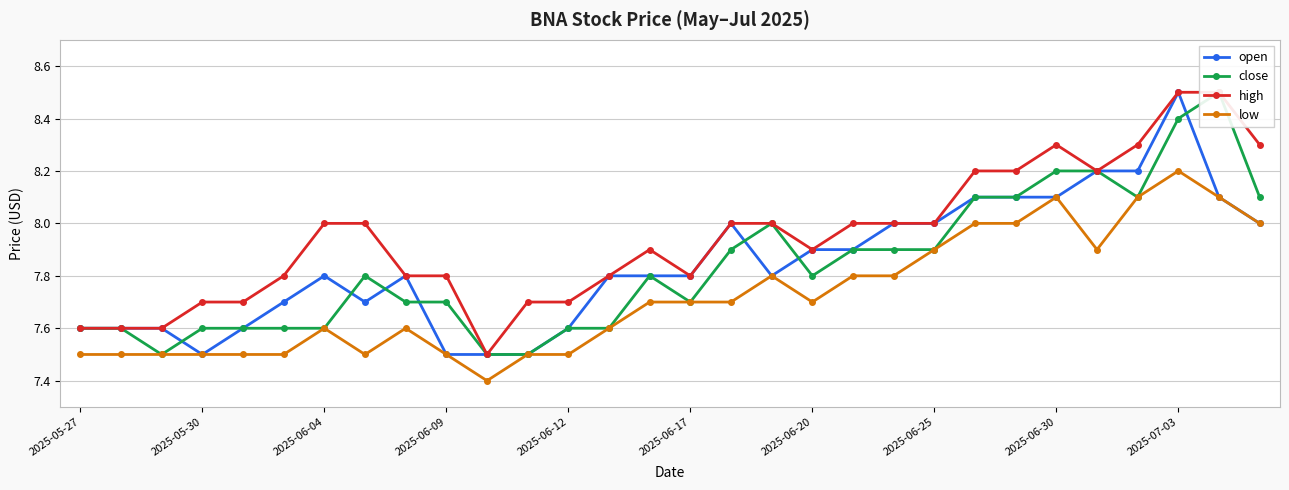

What is the maximum value for low?

8.2